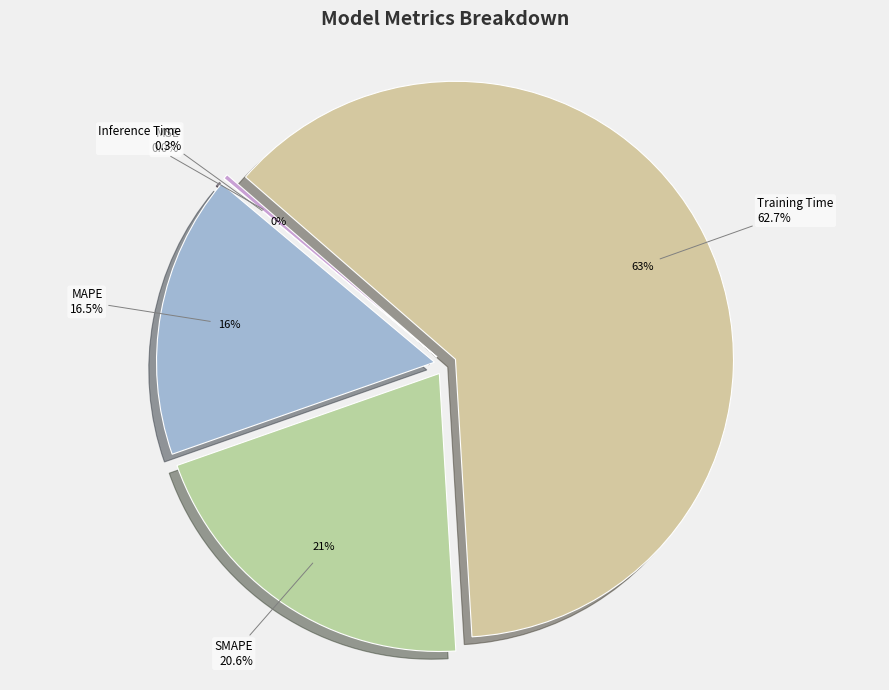

What is the change in value from SMAPE to Training Time?

+1.0